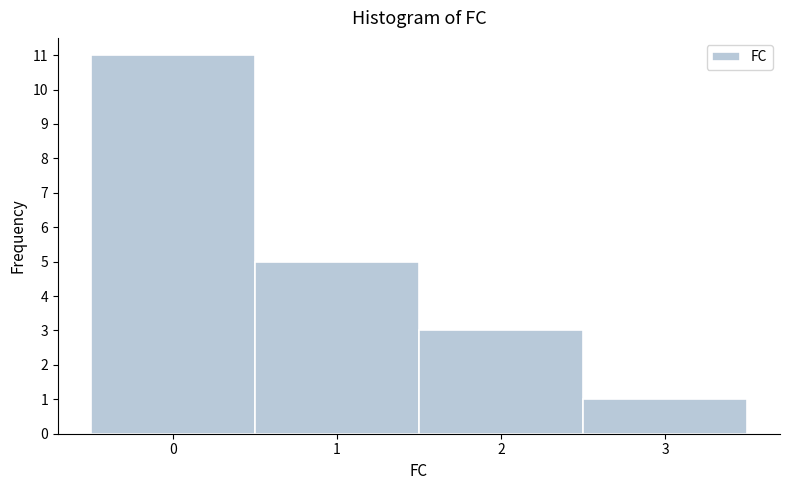

Over which range of the x-axis is the bar tallest?

-0.5 to 0.5